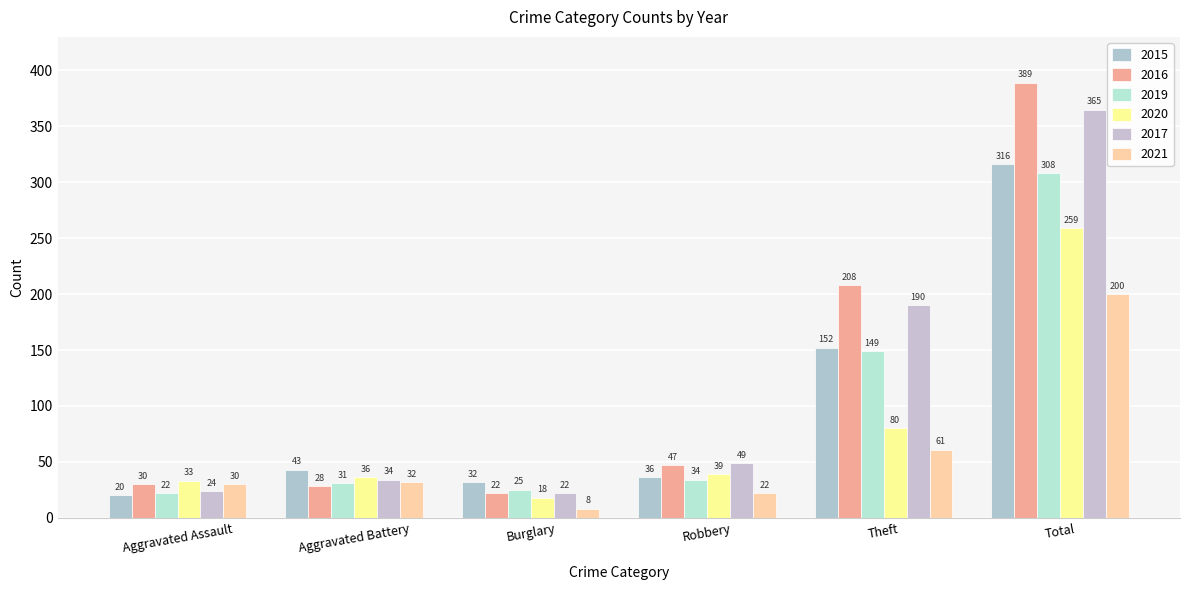

What is the label of the 2nd bar from the right?

Theft